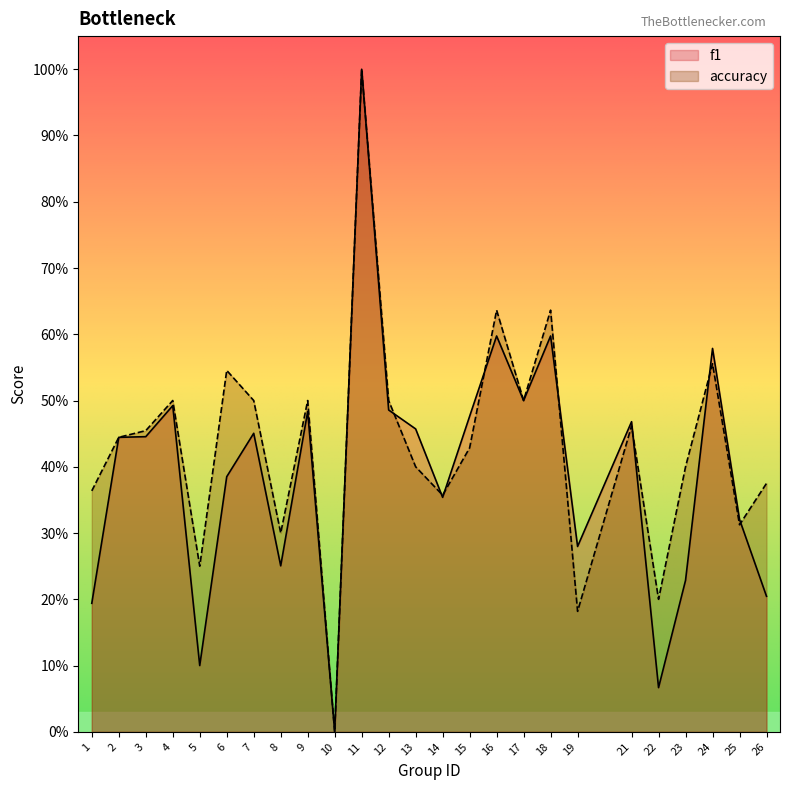

What are all the series names shown in the legend?

f1, accuracy